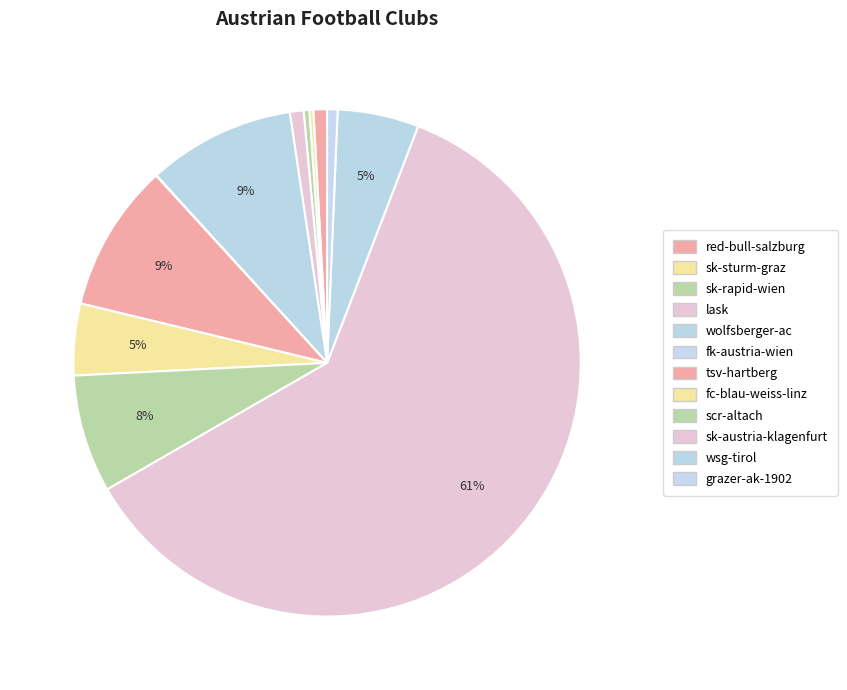

What is the change in value from red-bull-salzburg to sk-austria-klagenfurt?

+28351